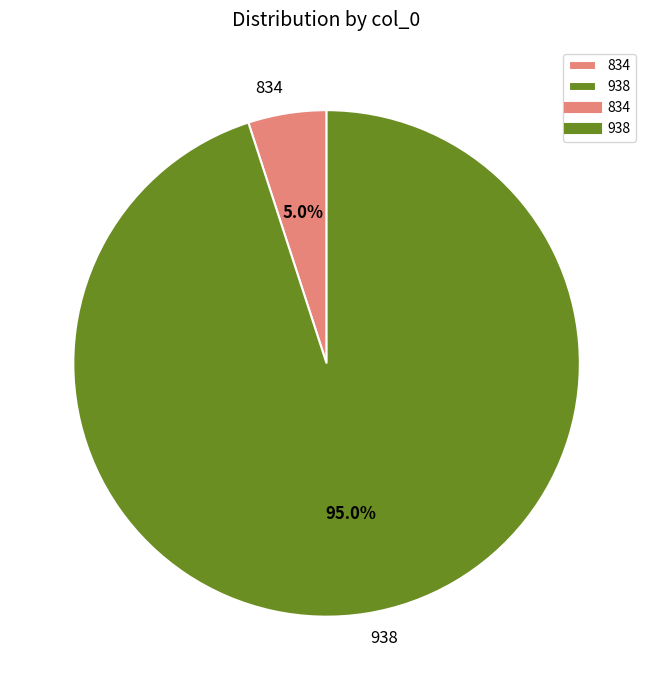

What is the majority slice?

938